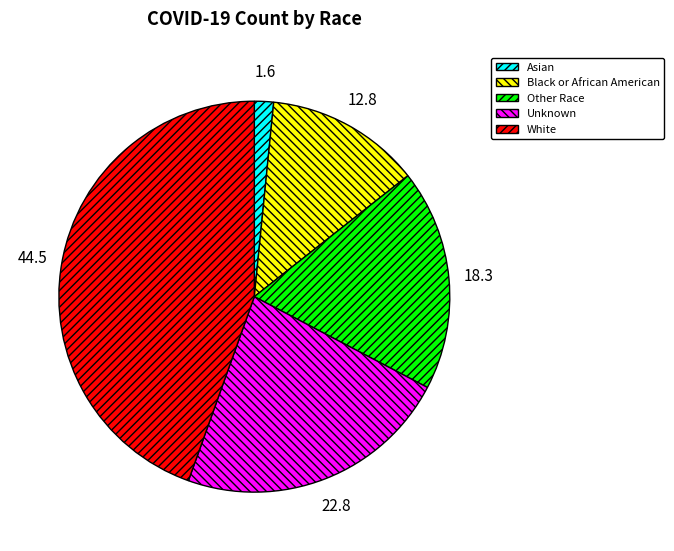

Combined, do Asian and Other Race account for over 50%?

No